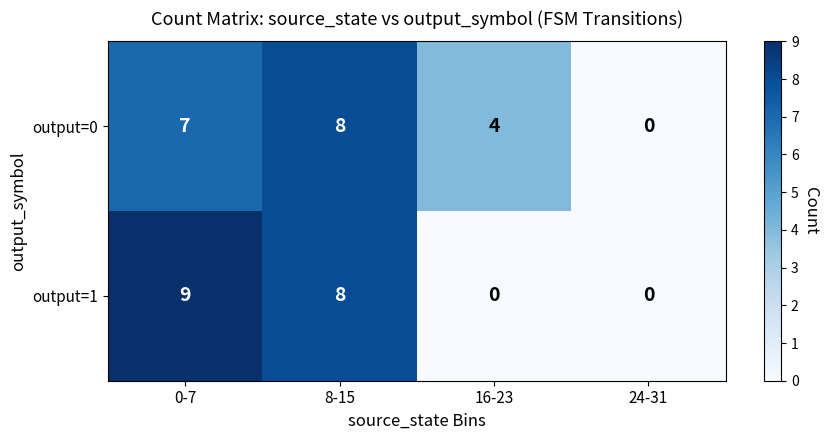

List the series in order of their overall mean, highest first.

output=0, output=1